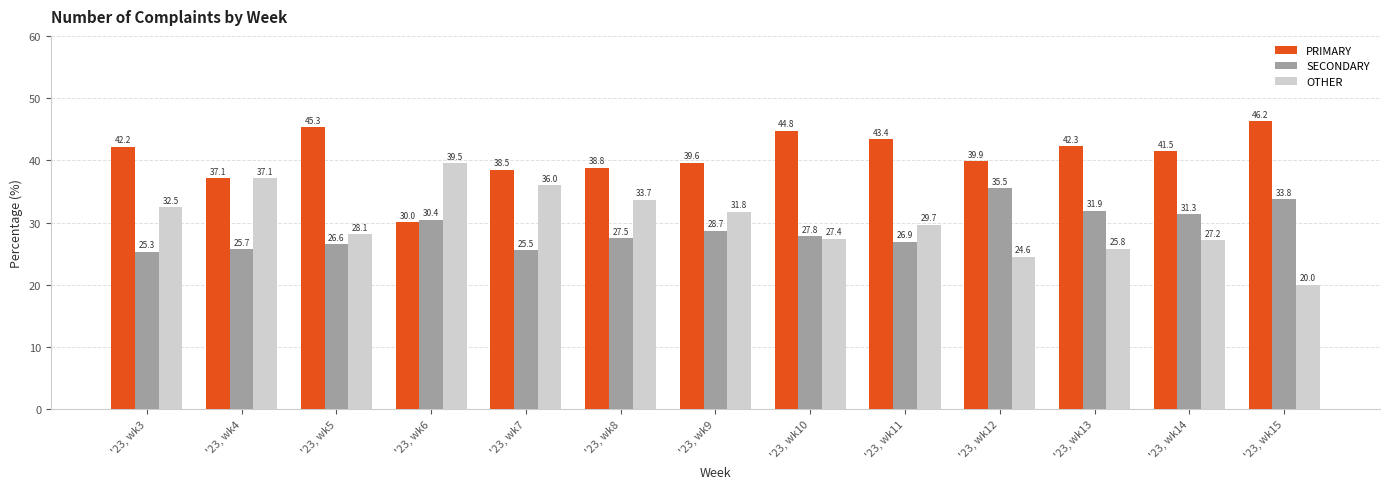

At which category does the chart reach its peak across all series?

'23, wk15